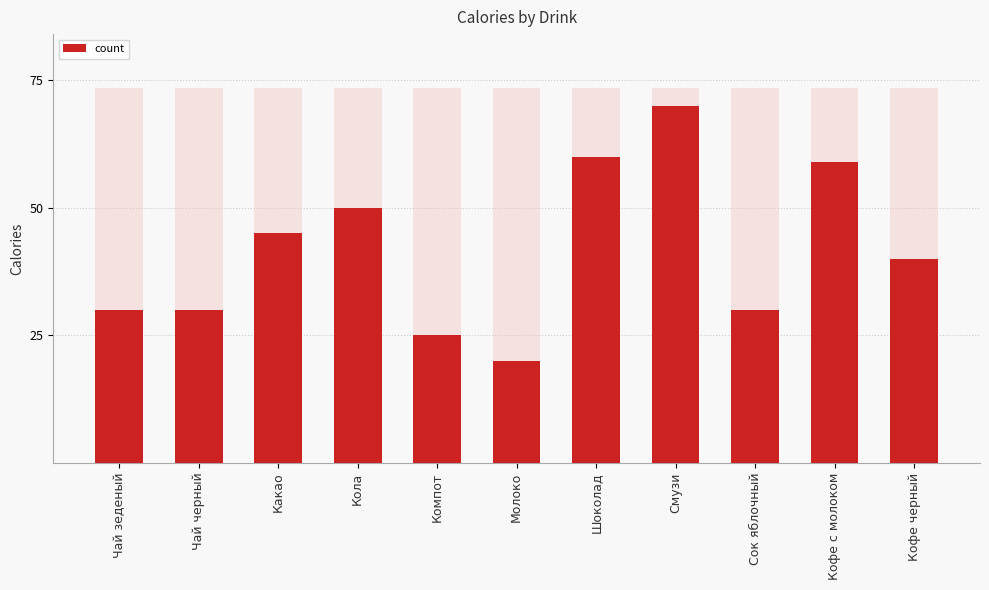

Are the bars horizontal?

No